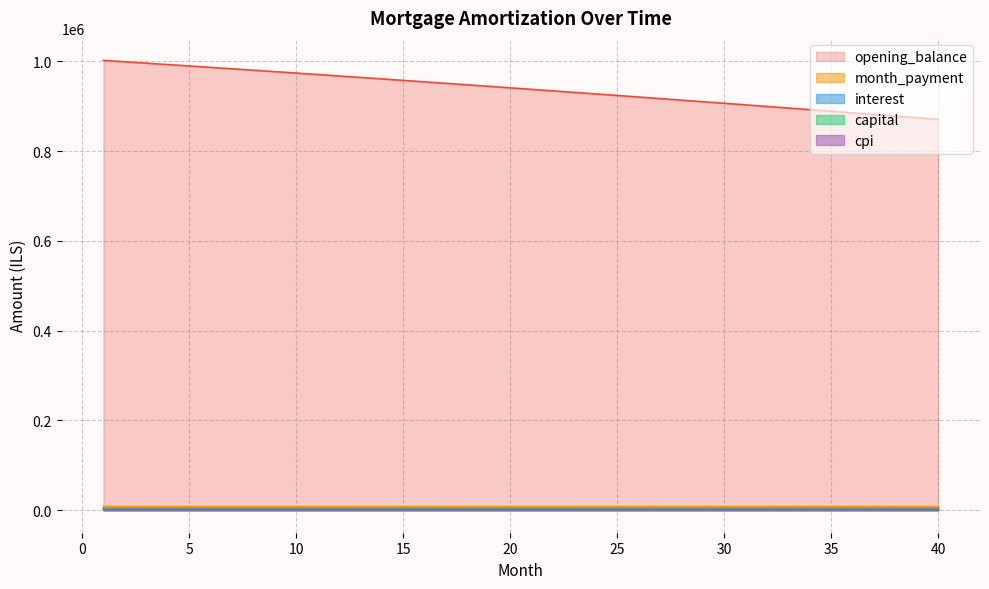

What is the total value across all series at 36?

903252.0